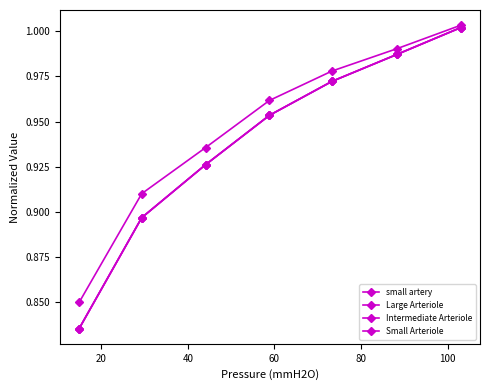

Which series has the largest total across all categories?

small artery